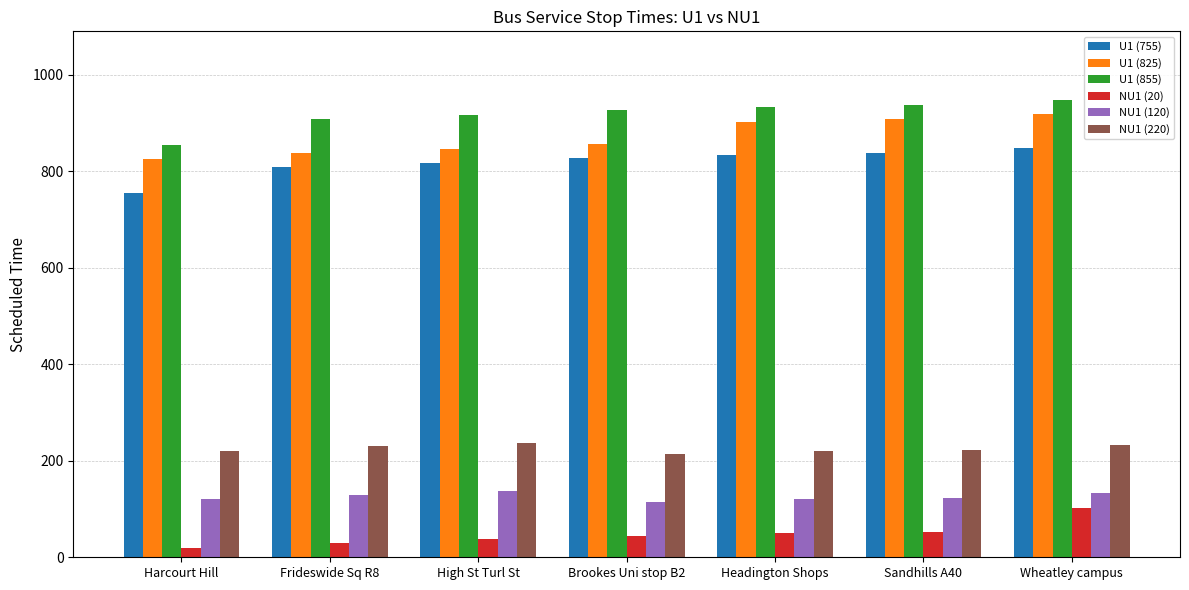

What value does the U1 (755) series have at Wheatley campus?

848